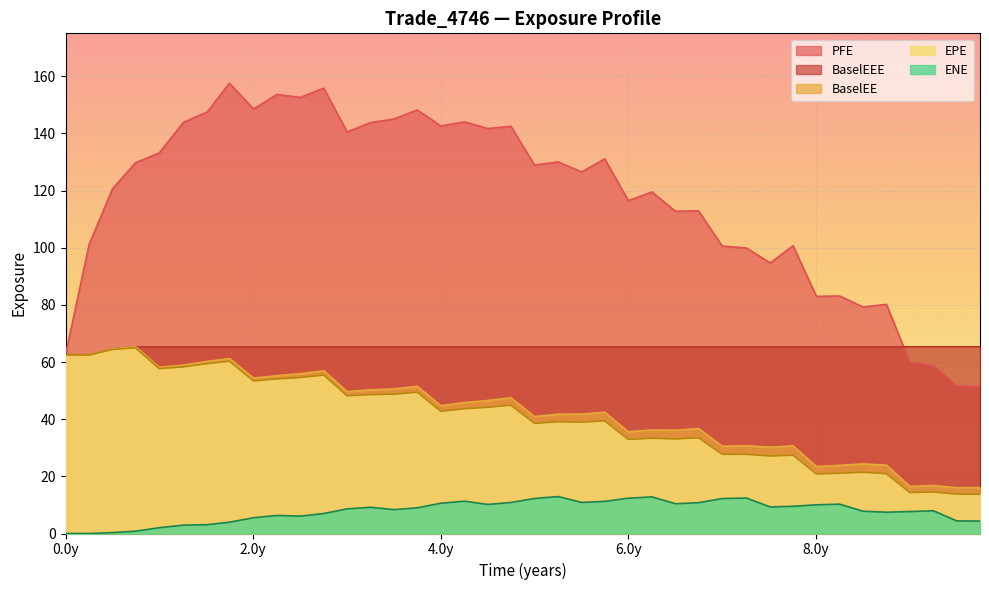

Which series has the largest total across all categories?

PFE